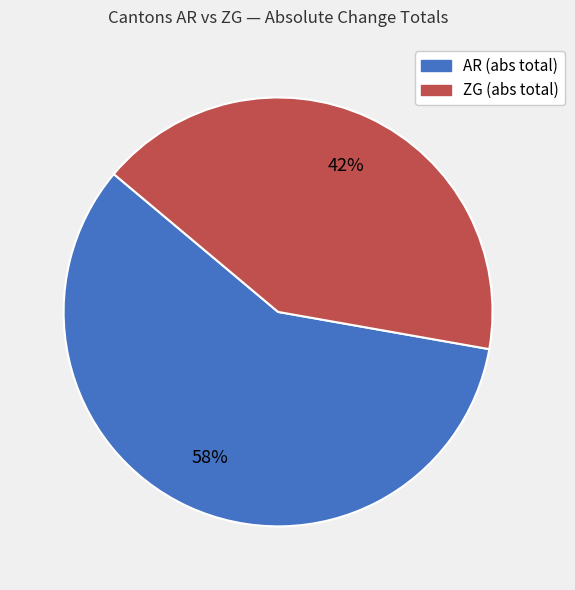

To the nearest percent, what is the average slice percentage?

50%